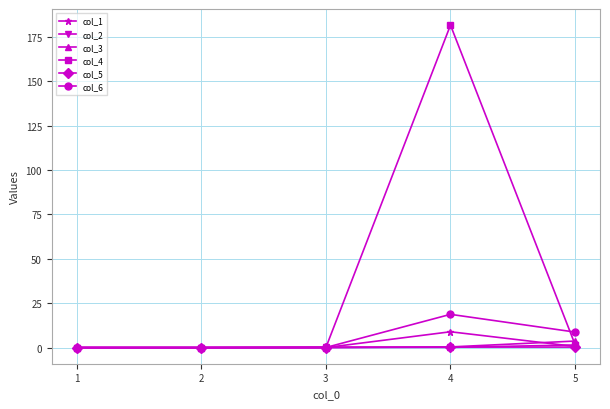

What is the difference between the maximum and minimum values in the col_2 series?

1.5